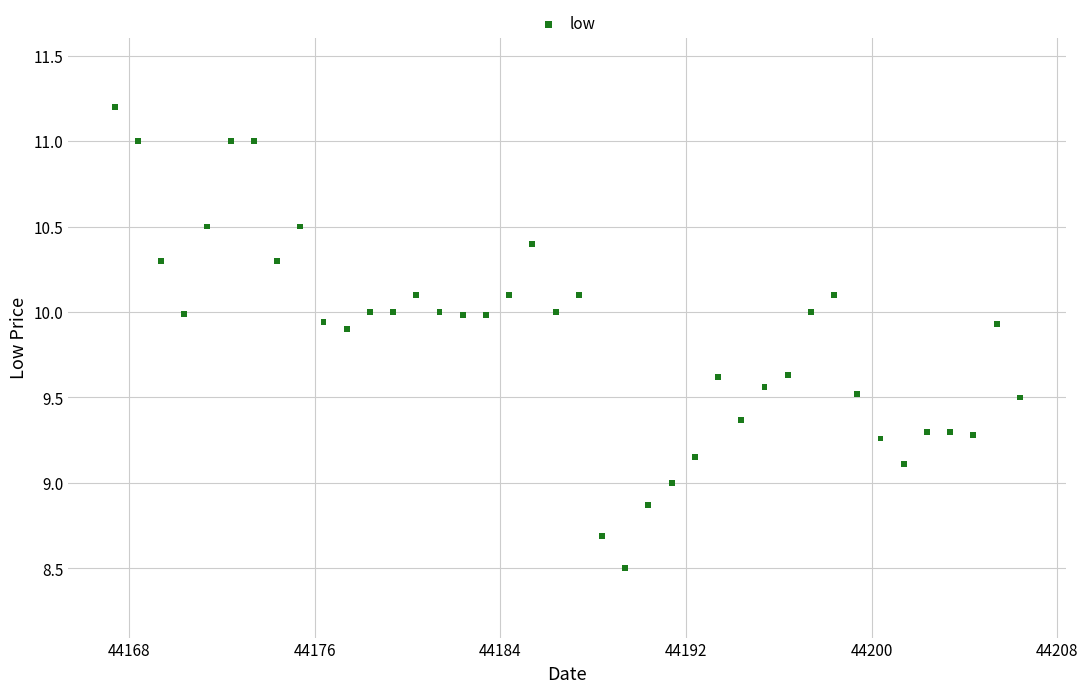

What is the range of X values (max minus min)?

39.0